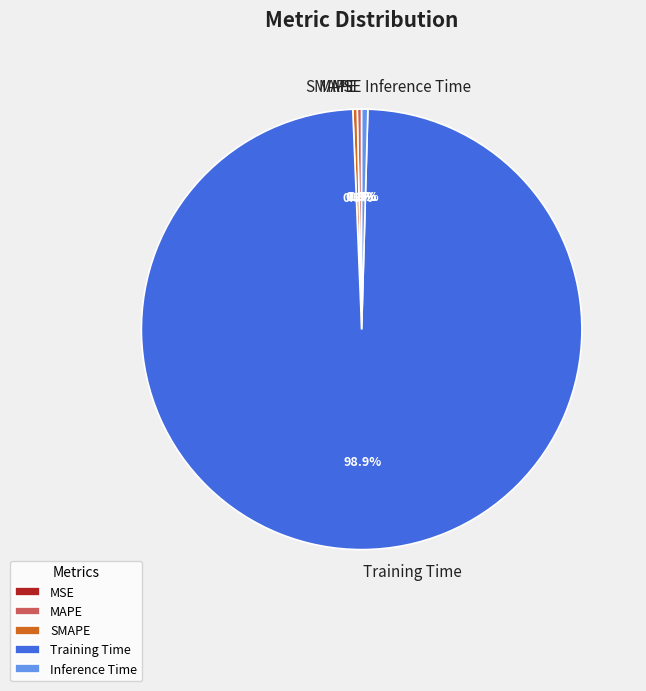

Does Inference Time account for over 50% of the chart?

No